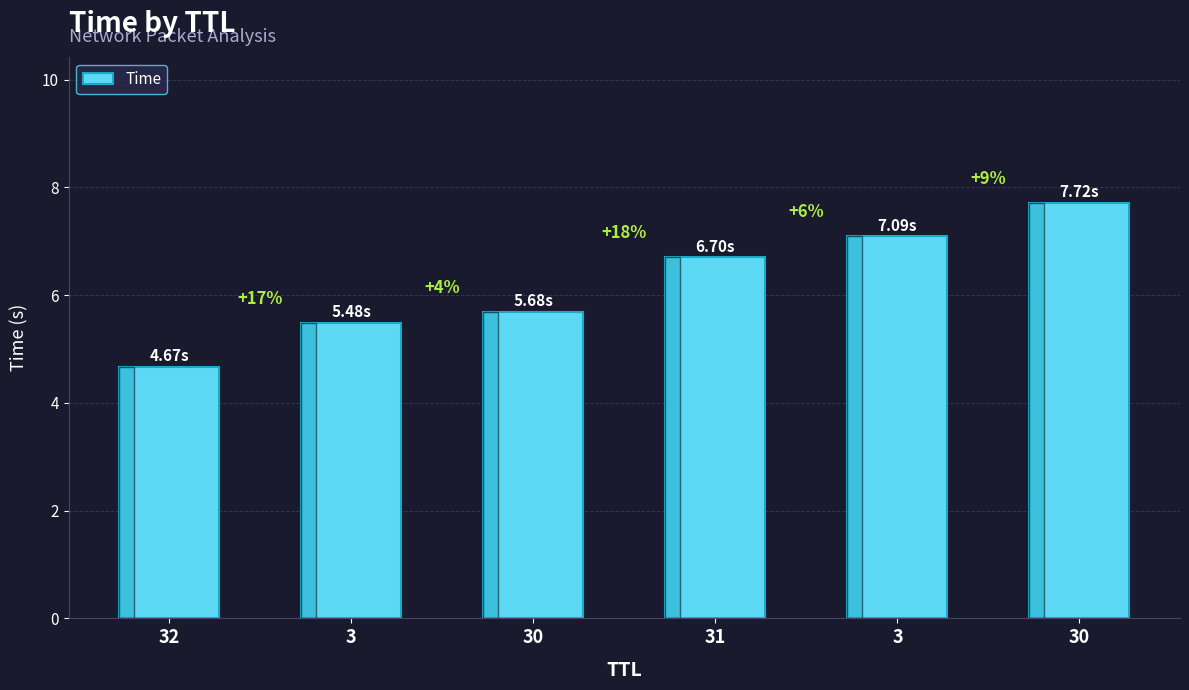

What is the greatest value displayed?

7.7